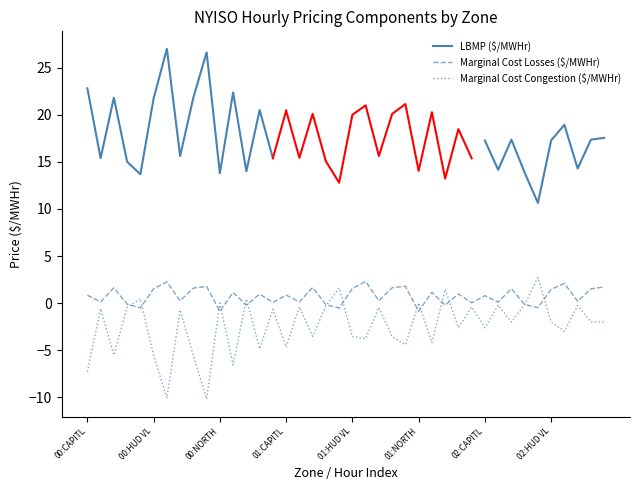

What is the maximum value for Marginal Cost Congestion ($/MWHr)?

2.7